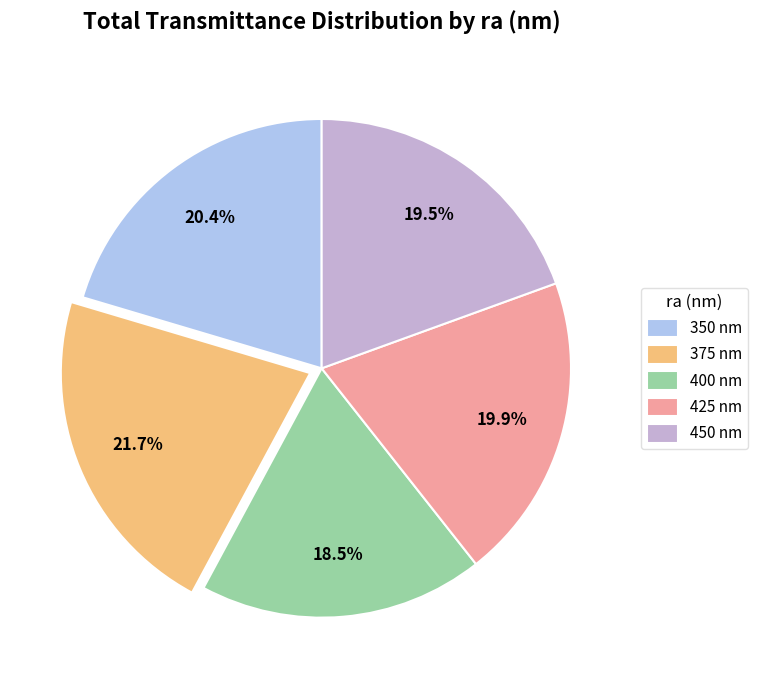

To the nearest percent, what is the combined percentage of 400 nm and 450 nm?

38%